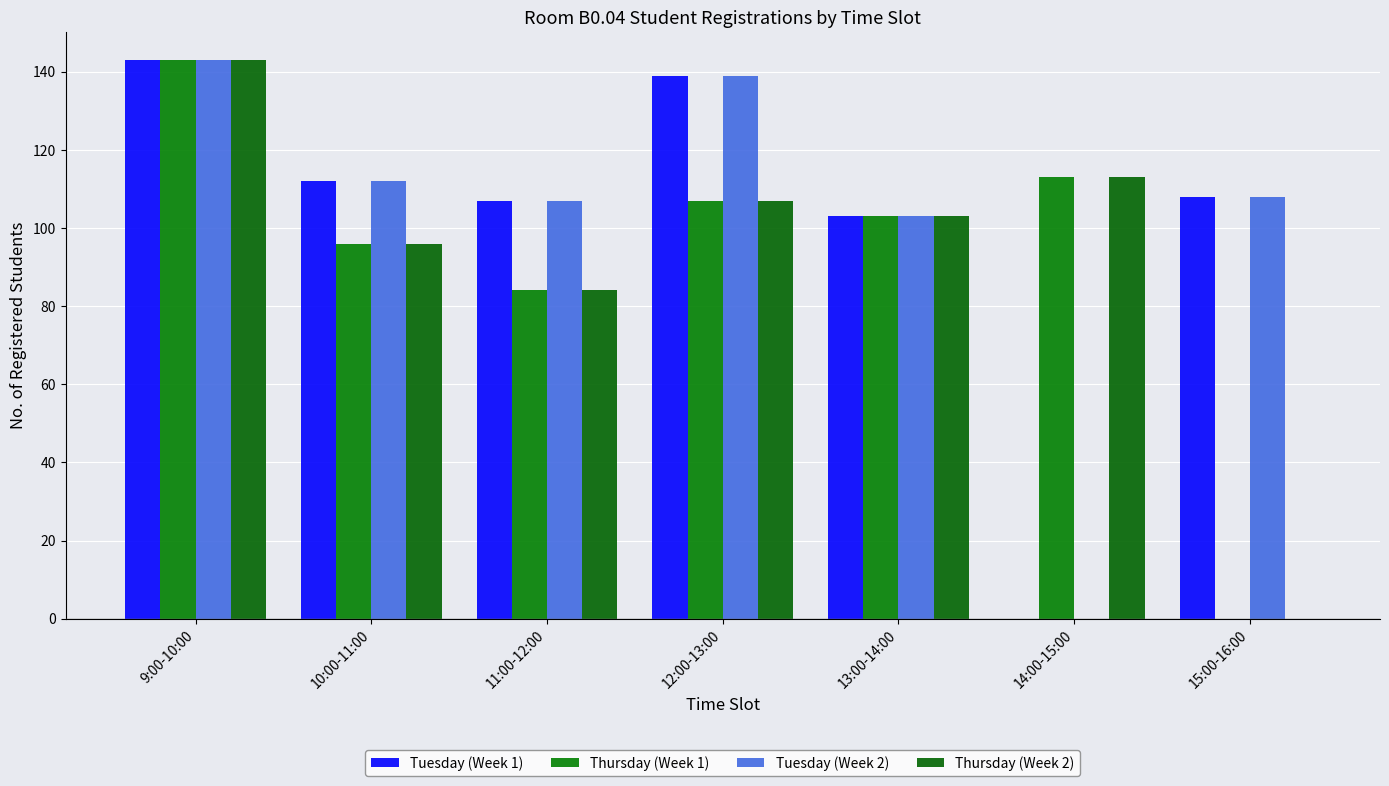

Reading left to right, list all the values displayed in this chart.

Tuesday (Week 1): 143	112	107	139	103	0	108
Thursday (Week 1): 143	96	84	107	103	113	0
Tuesday (Week 2): 143	112	107	139	103	0	108
Thursday (Week 2): 143	96	84	107	103	113	0